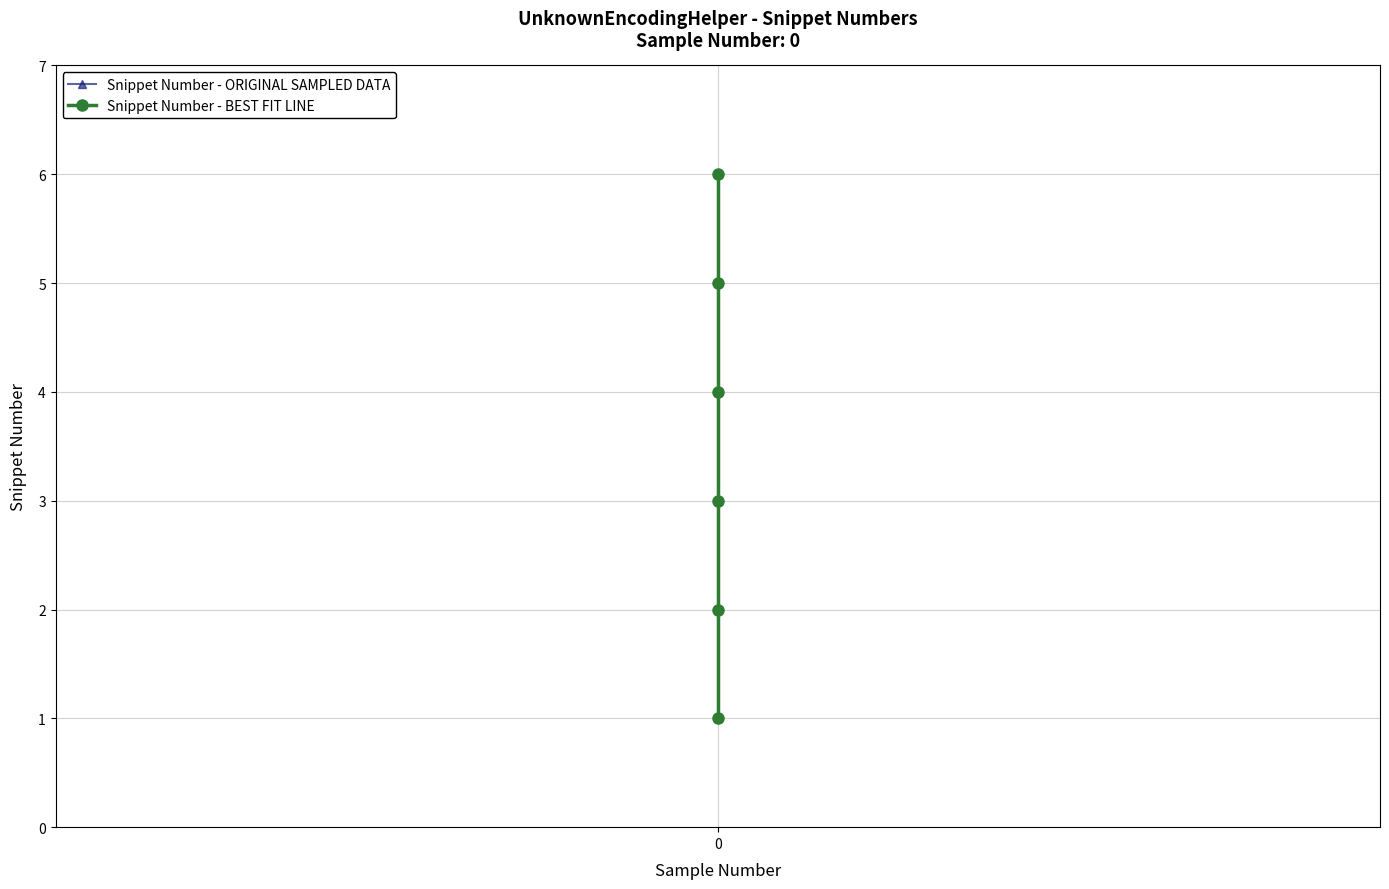

True or false: Snippet Number - BEST FIT LINE has more than 2 interior local peaks.

False